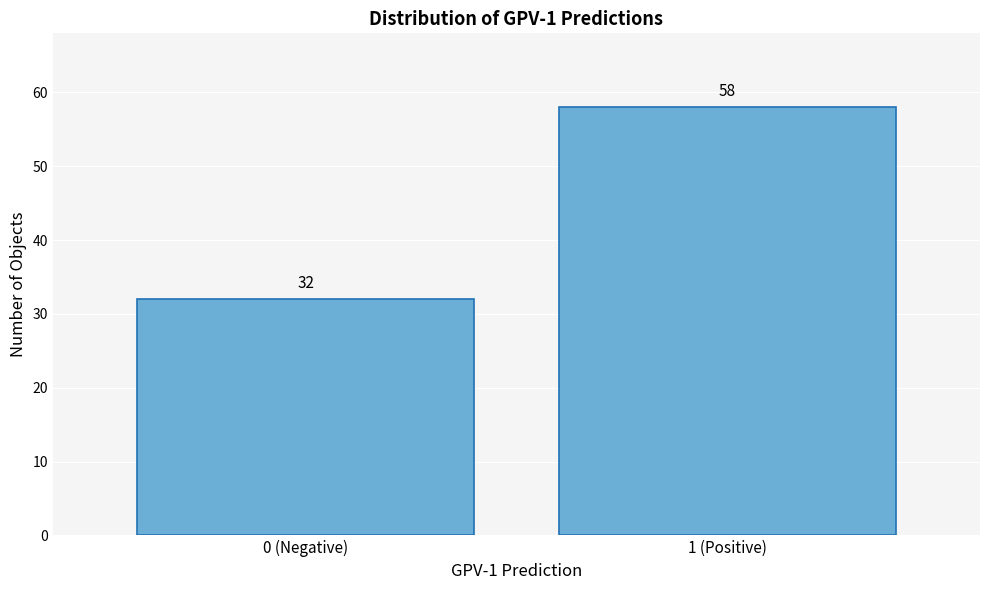

Reading left to right, transcribe all the data shown in this chart.

32	58